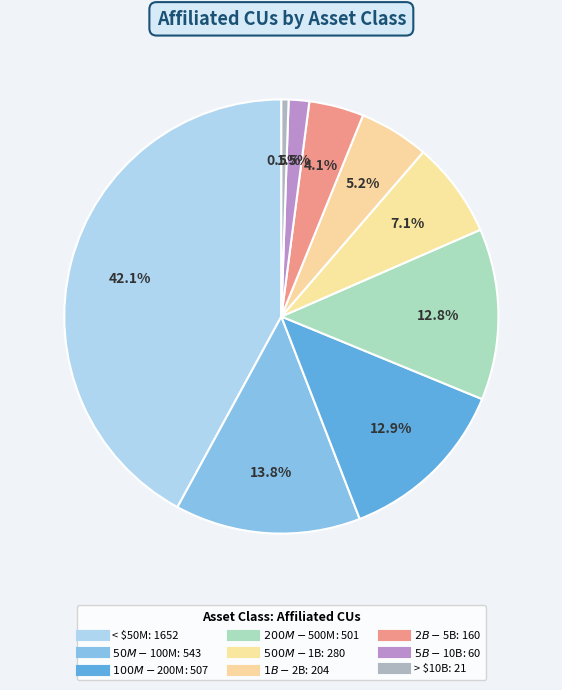

How many slices are in this pie chart?

9